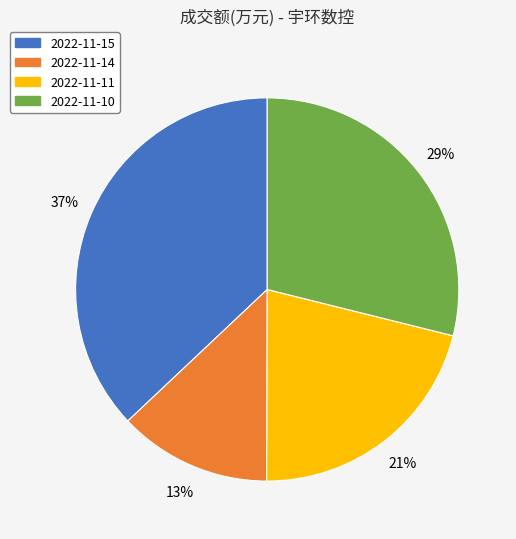

The 2022-11-11 slice represents 21% of the pie. True or false?

True